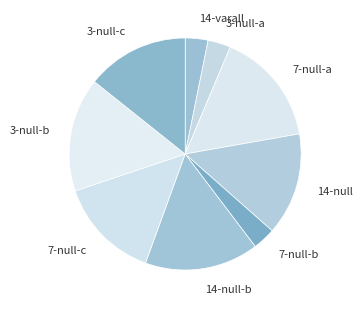

Combined, do 14-null and 3-null-b account for over 50%?

No